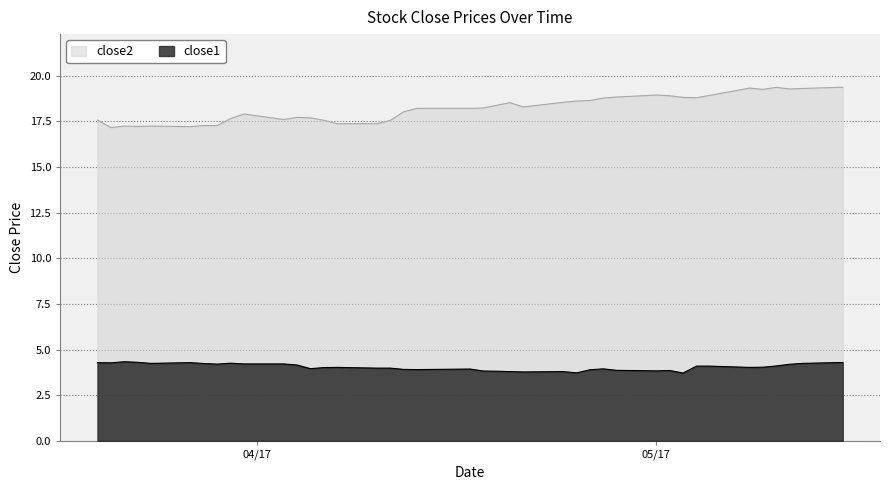

How many series are shown in this chart?

2